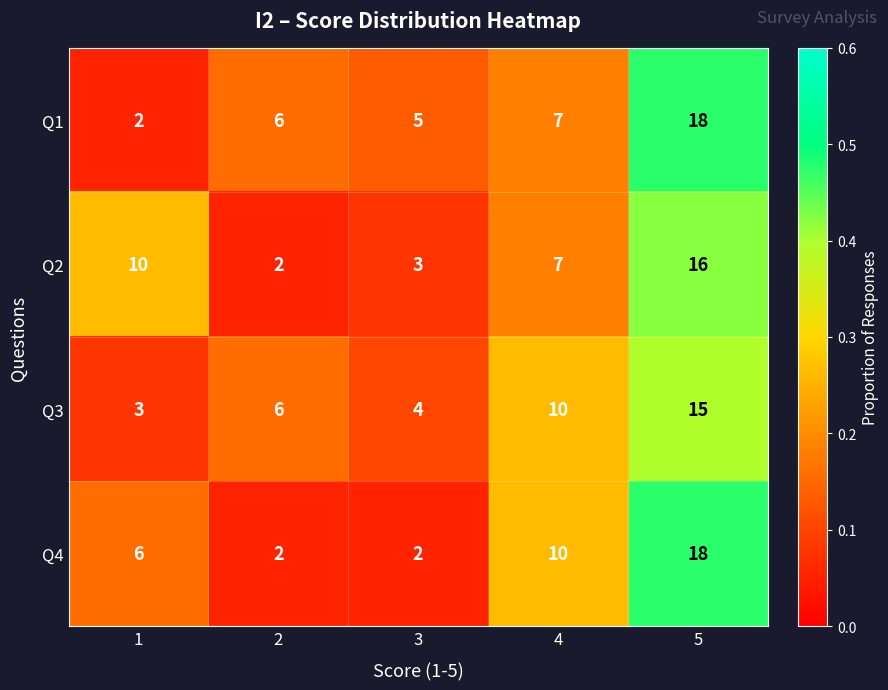

Reading left to right, extract all data points from this chart.

Q1: 1=2	2=6	3=5	4=7	5=18
Q2: 1=10	2=2	3=3	4=7	5=16
Q3: 1=3	2=6	3=4	4=10	5=15
Q4: 1=6	2=2	3=2	4=10	5=18